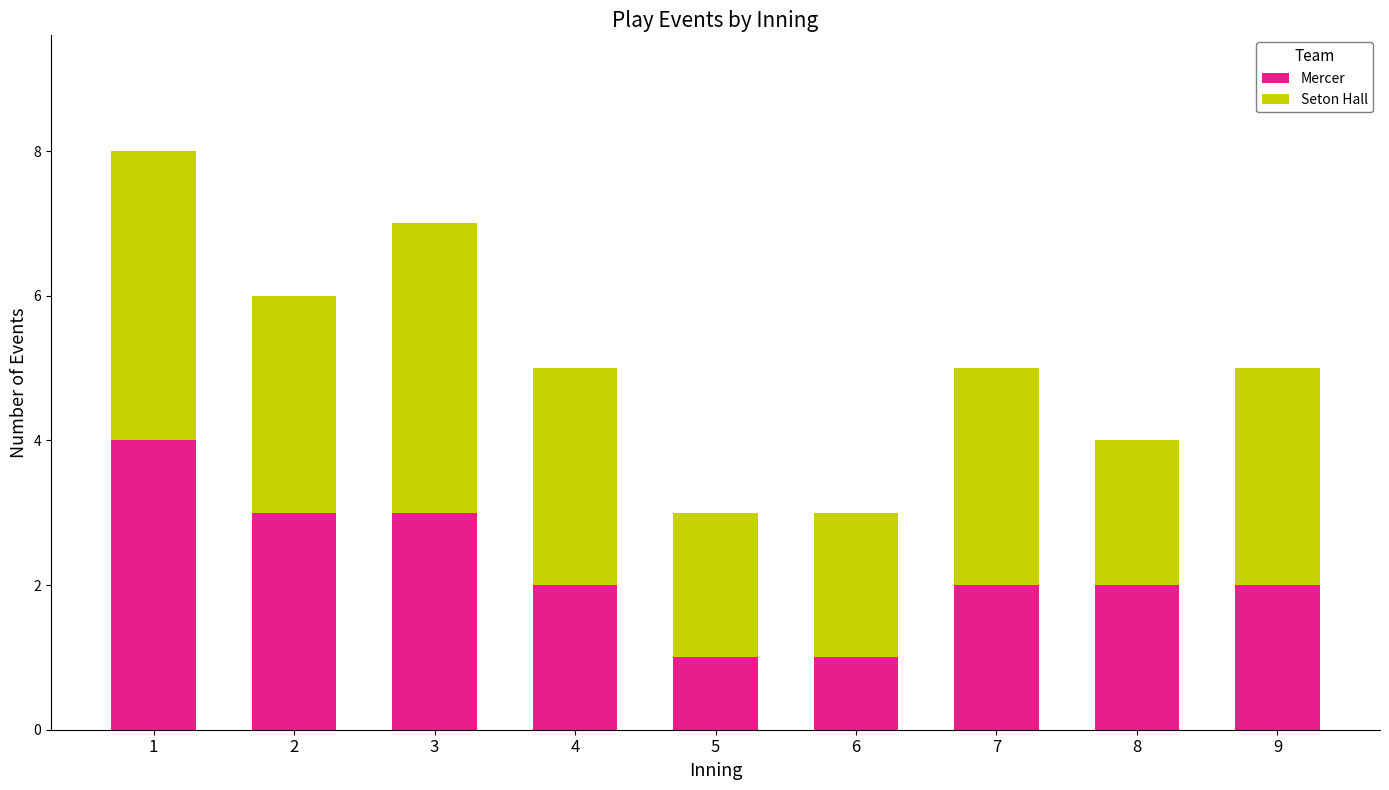

What is the sum of the Mercer values at 9 and 6?

3